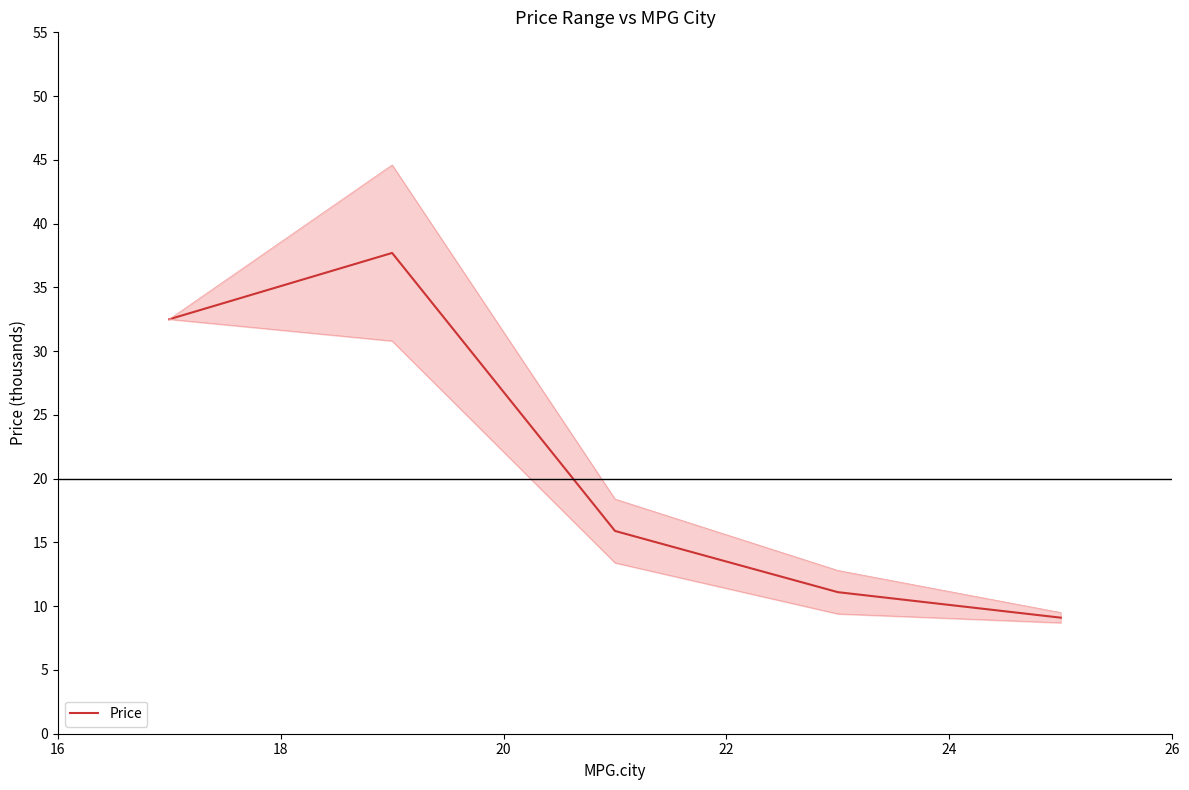

What is the value of the Max.Price point at the 2nd from the left?

44.6